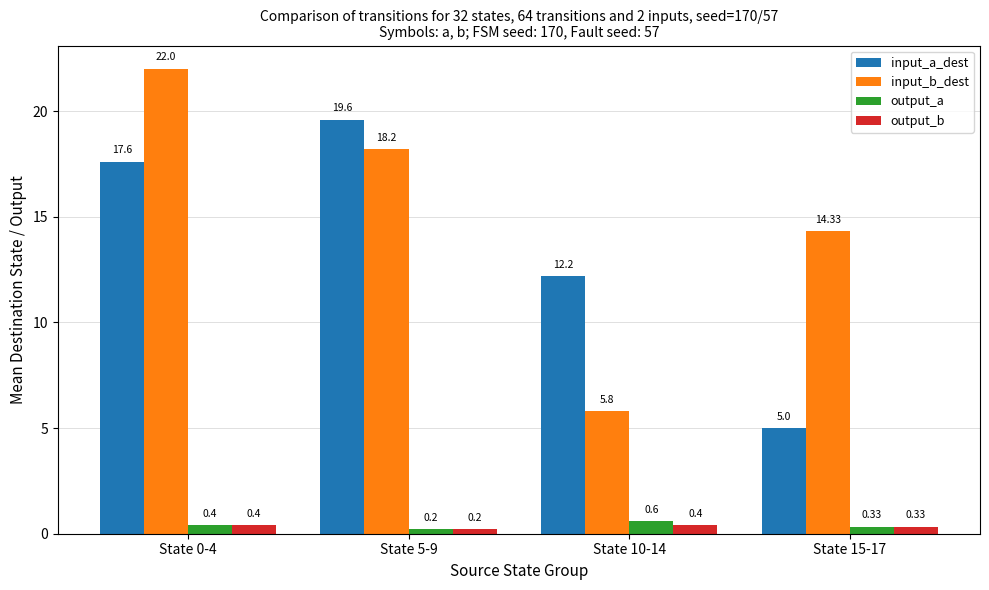

What position from the right is State 15-17?

1